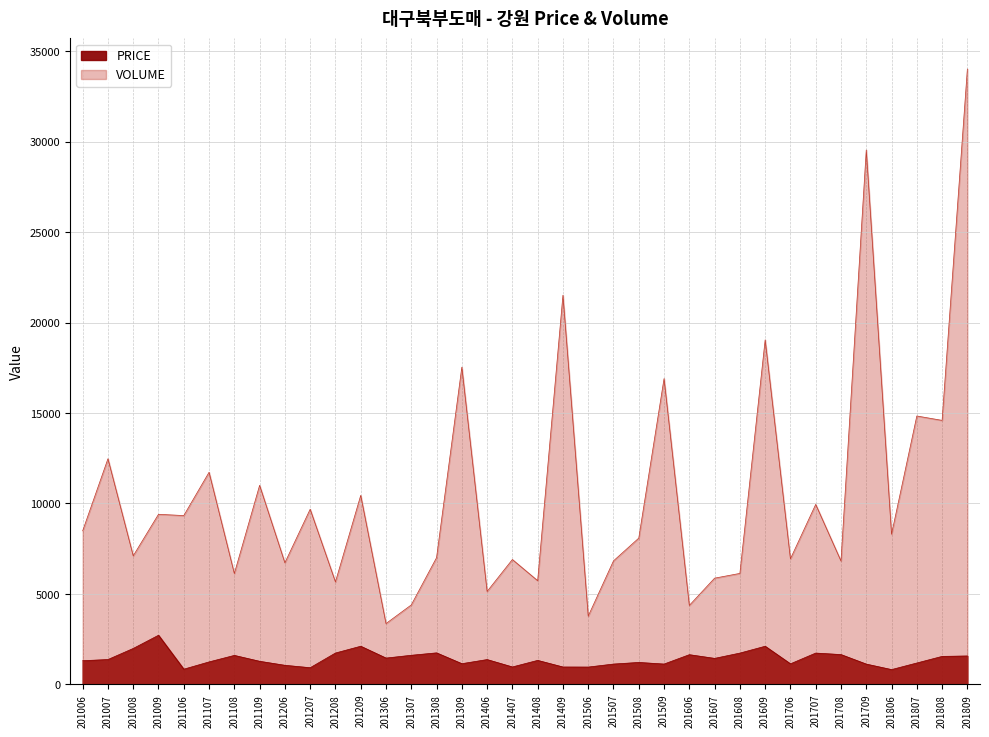

The value of VOLUME at 201406 is 5137.2. True or false?

True